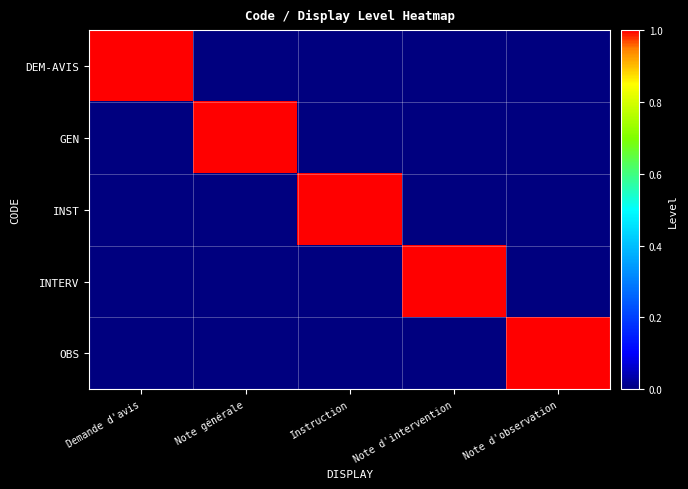

List the series in order of their peak value, highest first.

DEM-AVIS, GEN, INST, INTERV, OBS